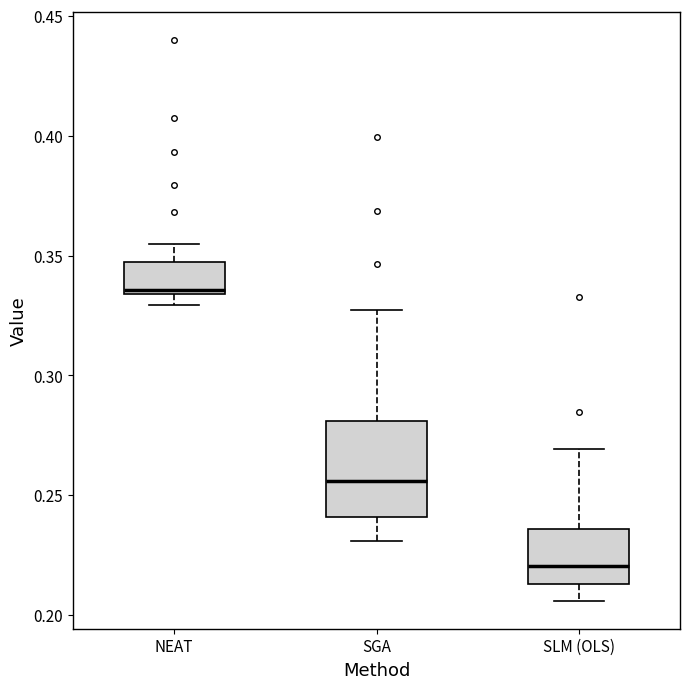

Reading left to right, read every box against the y-axis: the position of its median line, the range the box covers, and the ends of its whiskers. The values are not printed on the chart, so give them approximately, as read against the axis.

NEAT: median 0.335 (just above the box's lower edge), box 0.335 to 0.345, whiskers 0.330 to 0.355
SGA: median 0.255, box 0.240 to 0.280, whiskers 0.230 to 0.330
SLM (OLS): median 0.220, box 0.215 to 0.235, whiskers 0.205 to 0.270